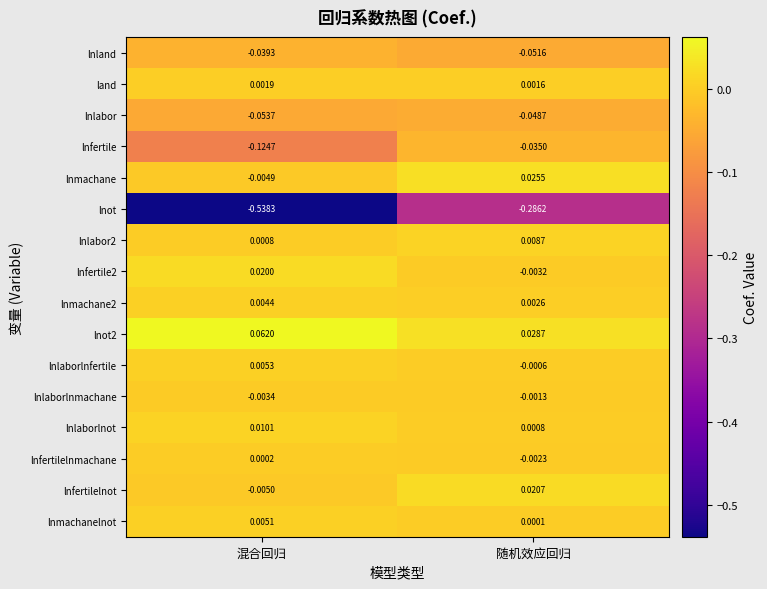

How many series are shown in this chart?

16